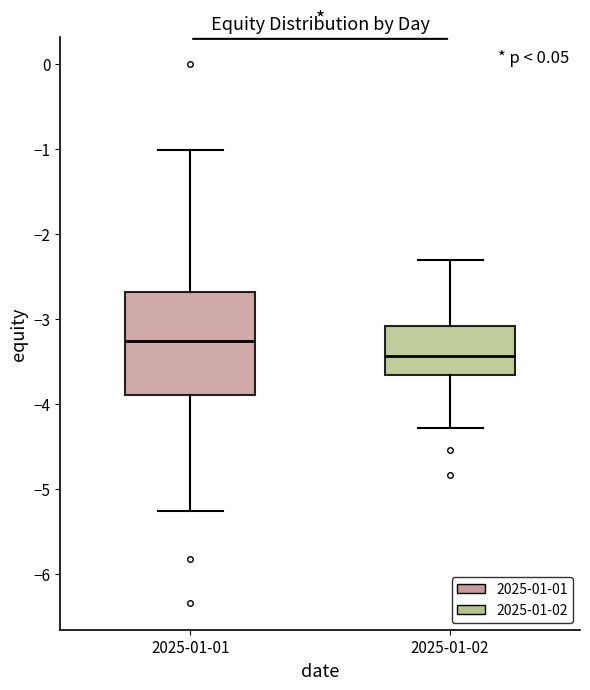

Reading left to right, read every box against the y-axis: the position of its median line, the range the box covers, and the ends of its whiskers. The values are not printed on the chart, so give them approximately, as read against the axis.

2025-01-01: median -3.3, box -3.9 to -2.7, whiskers -5.3 to -1.0
2025-01-02: median -3.4, box -3.7 to -3.1, whiskers -4.3 to -2.3